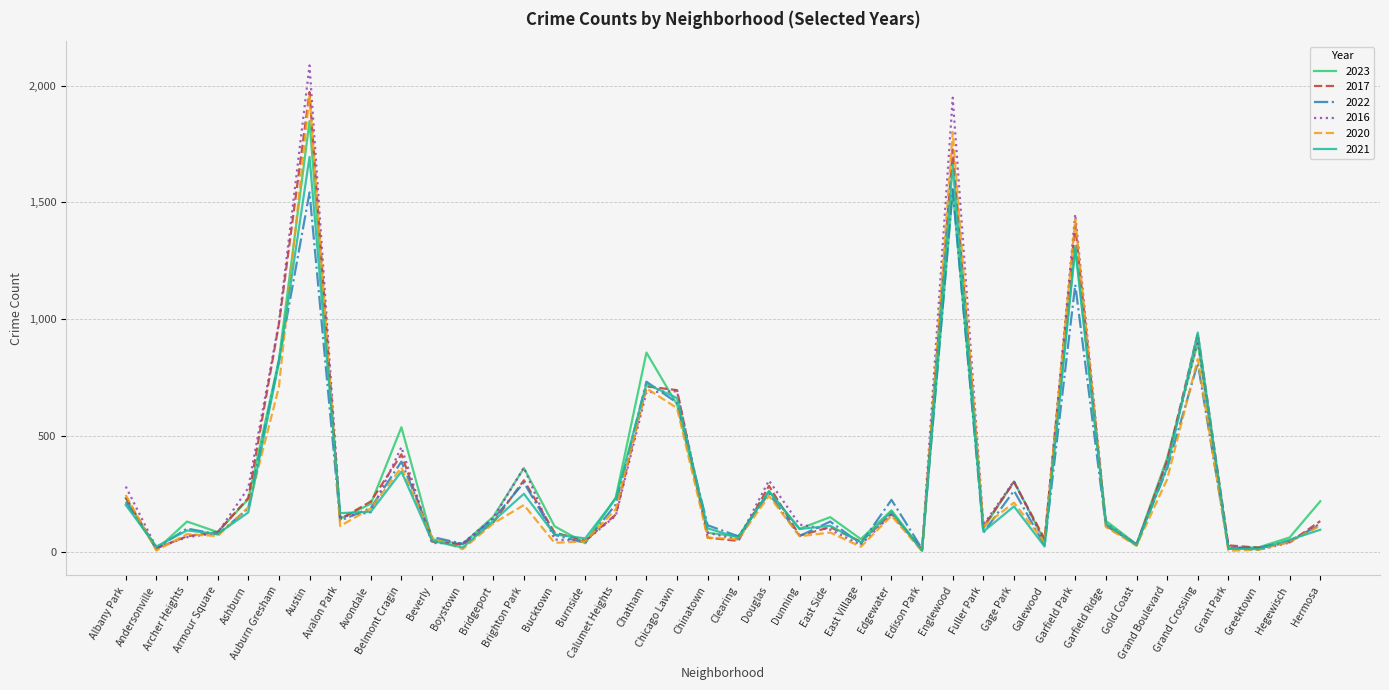

Which series has the widest spread of values?

2016